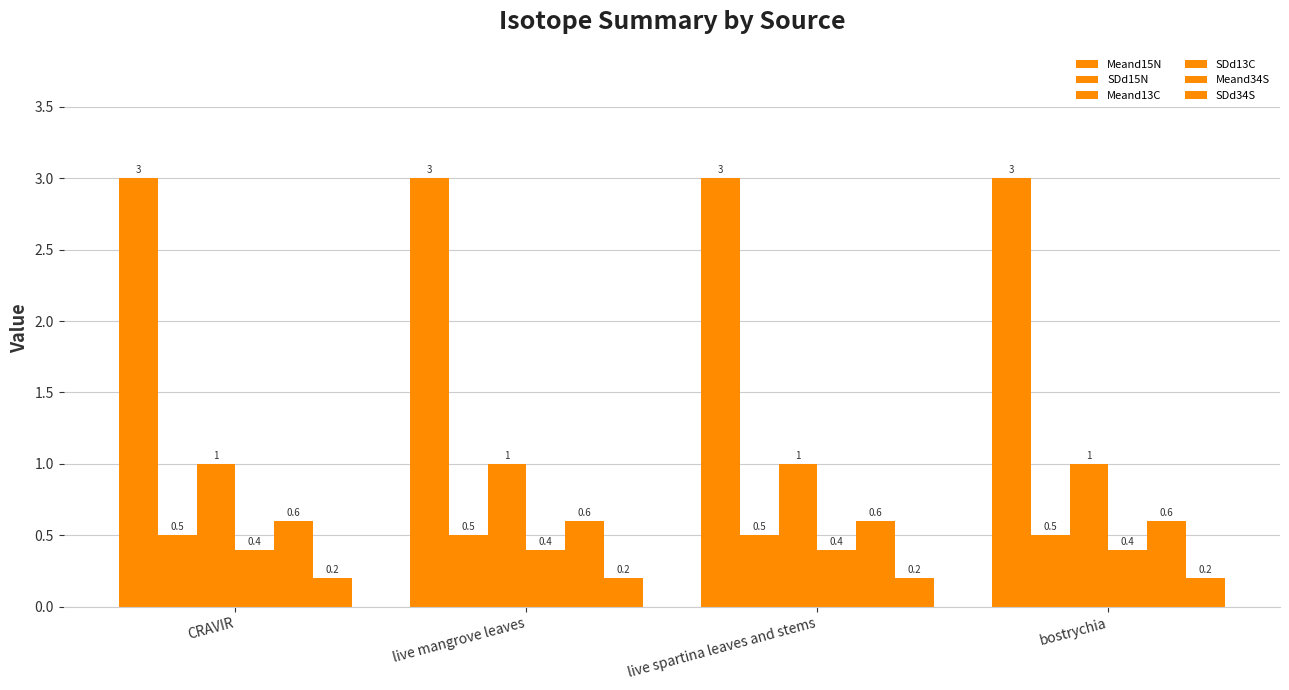

Count the number of categories in the chart.

4